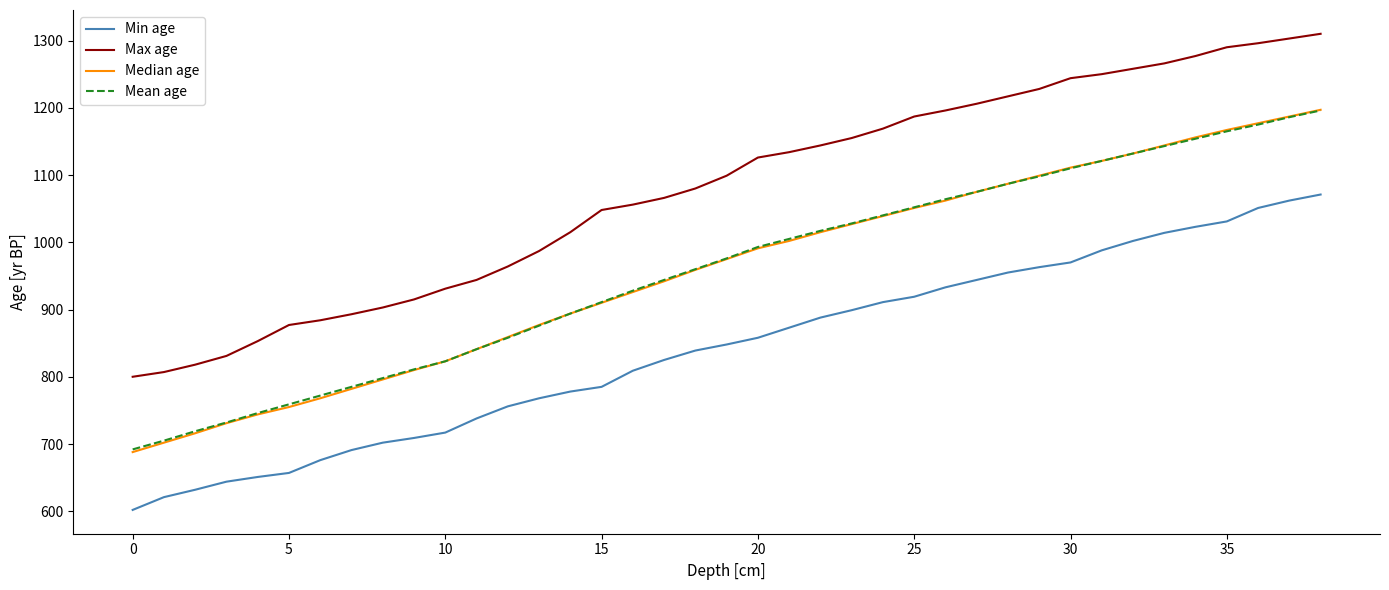

What is the maximum value for Max age?

1310